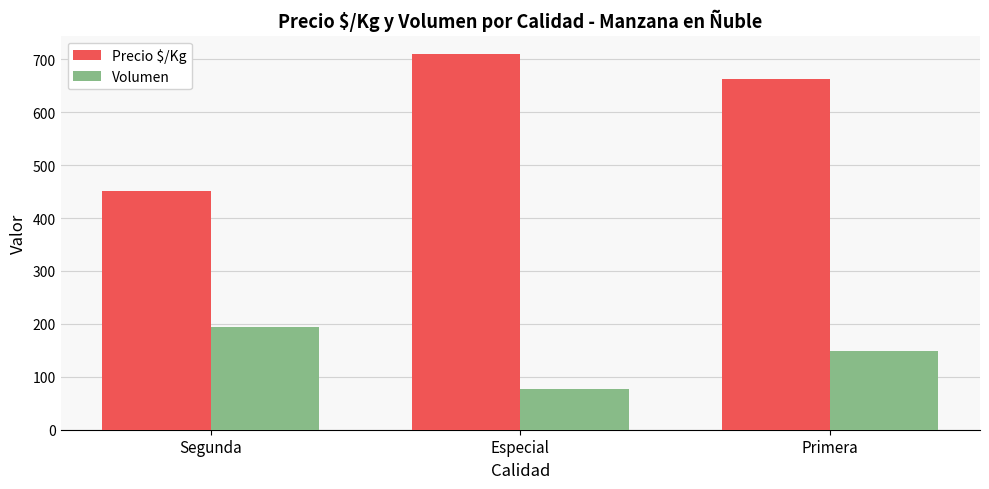

At which label is Volumen closest to 135?

Primera